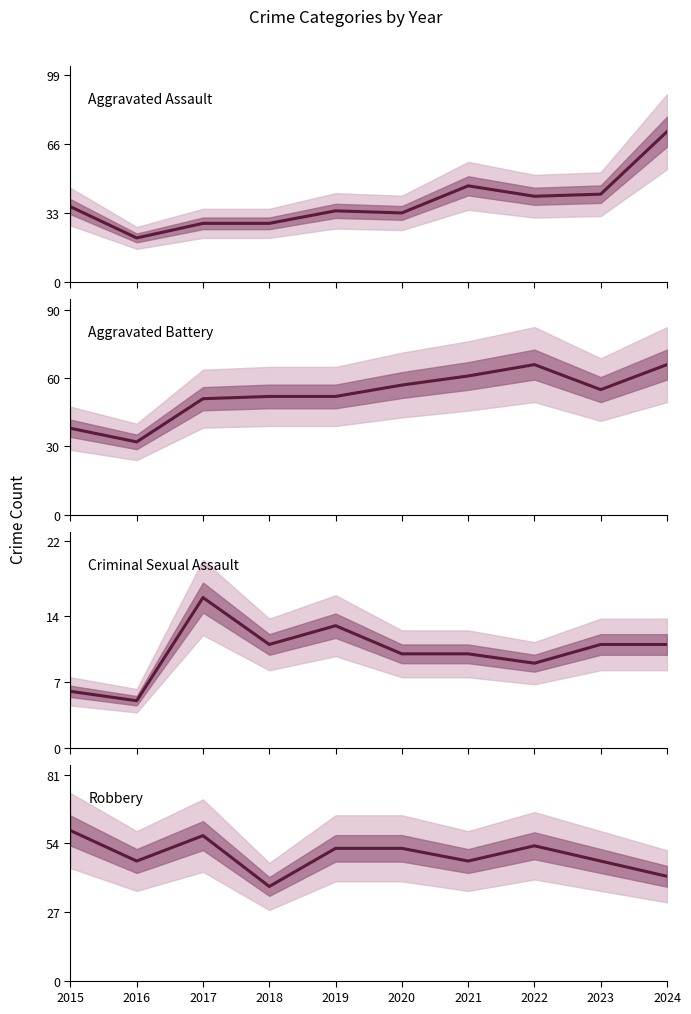

Which series has the largest range (max minus min)?

Aggravated Assault